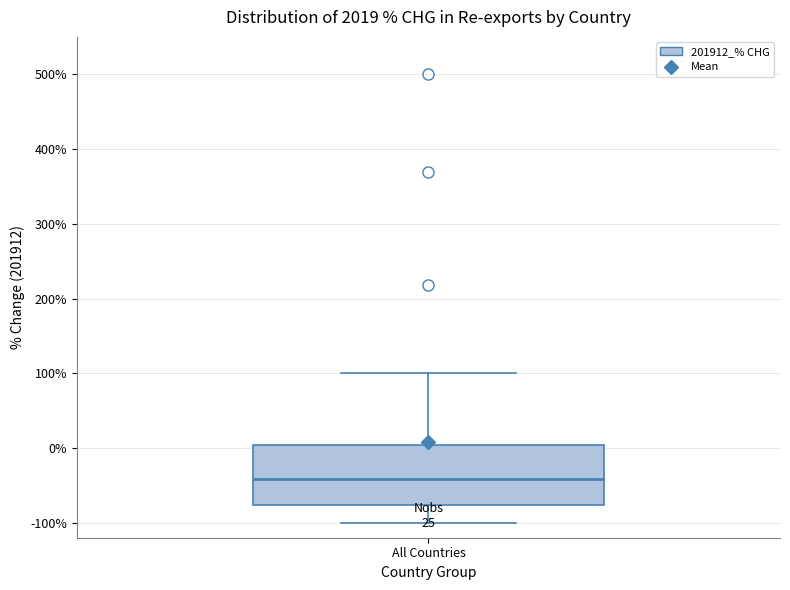

Read this box plot against the y-axis: the position of the median line, the range covered by the box, and the ends of both whiskers. The values are not printed on the chart, so give them approximately, as read against the axis.

median -40, box -80 to 0, whiskers -100 to 100